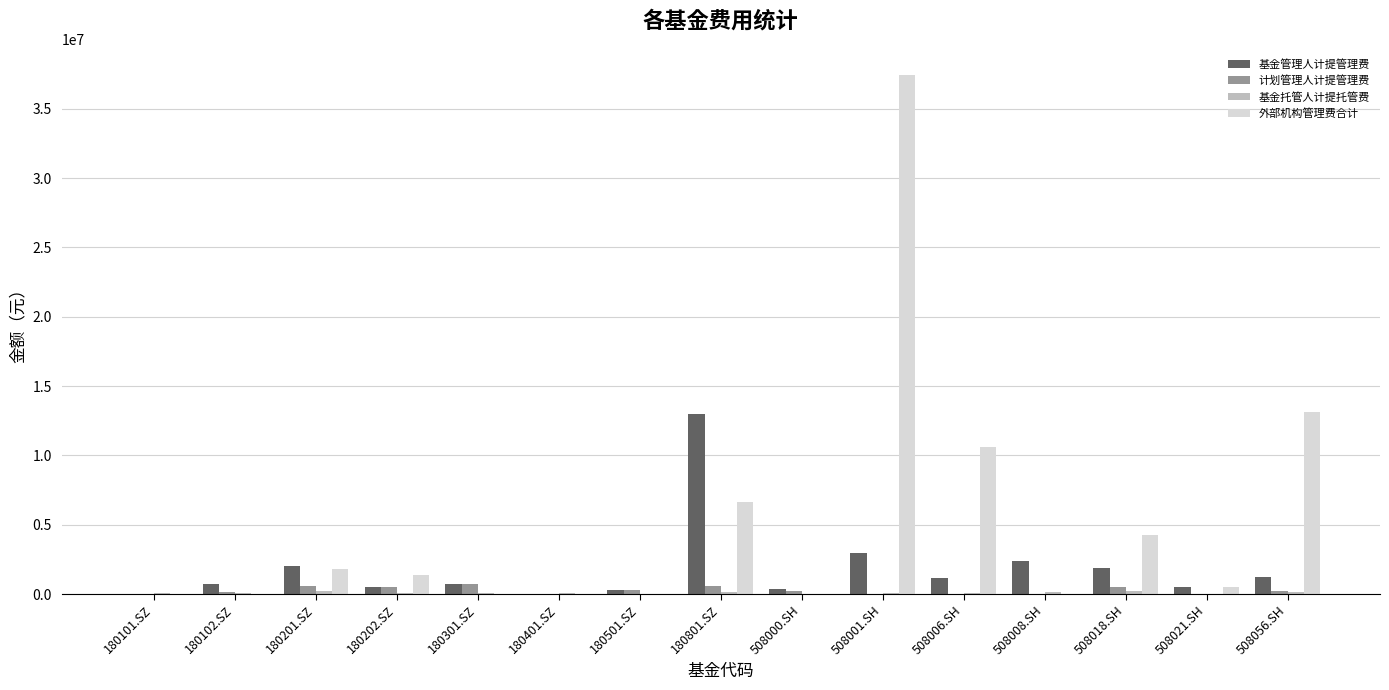

What is the sum of all 外部机构管理费合计 values?

75763238.5